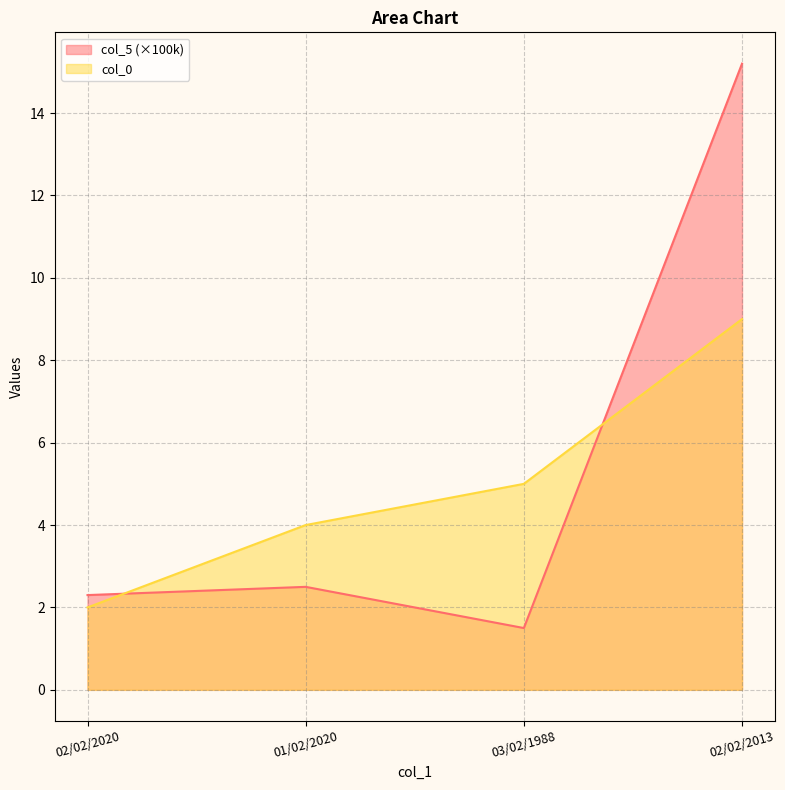

What is the average value of the col_5 series?

5.4